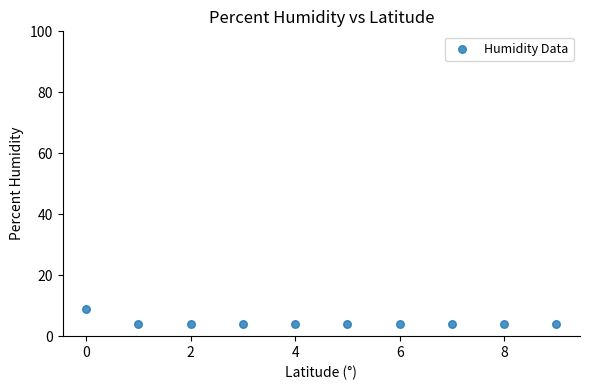

What is the range of Y values (max minus min)?

5